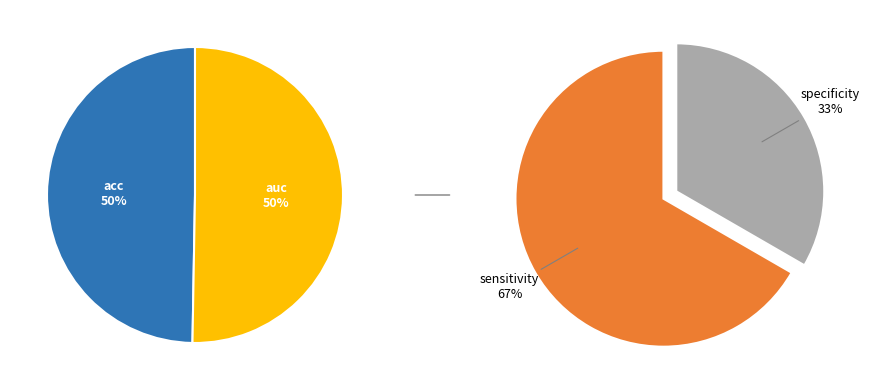

What is the change in value from acc to sensitivity?

+0.2